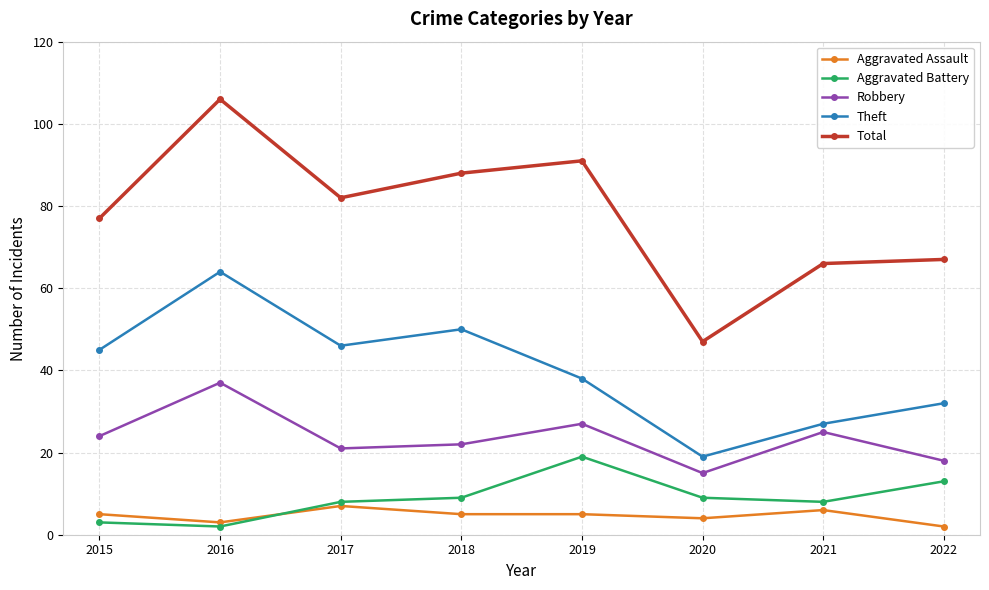

What are all the series names shown in the legend?

Aggravated Assault, Aggravated Battery, Robbery, Theft, Total